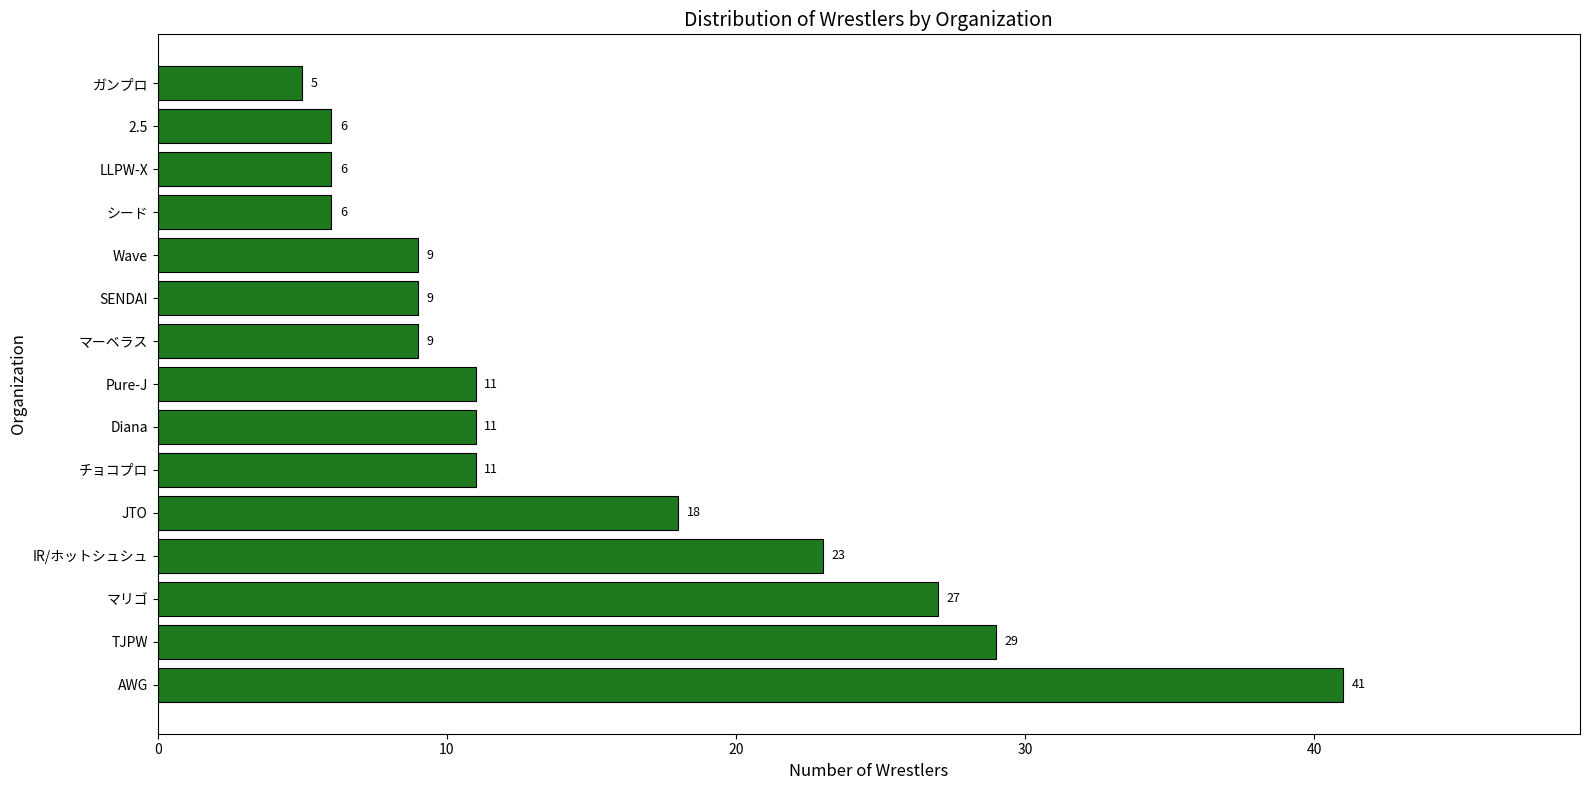

Is it true that the value at ガンプロ is 9?

False